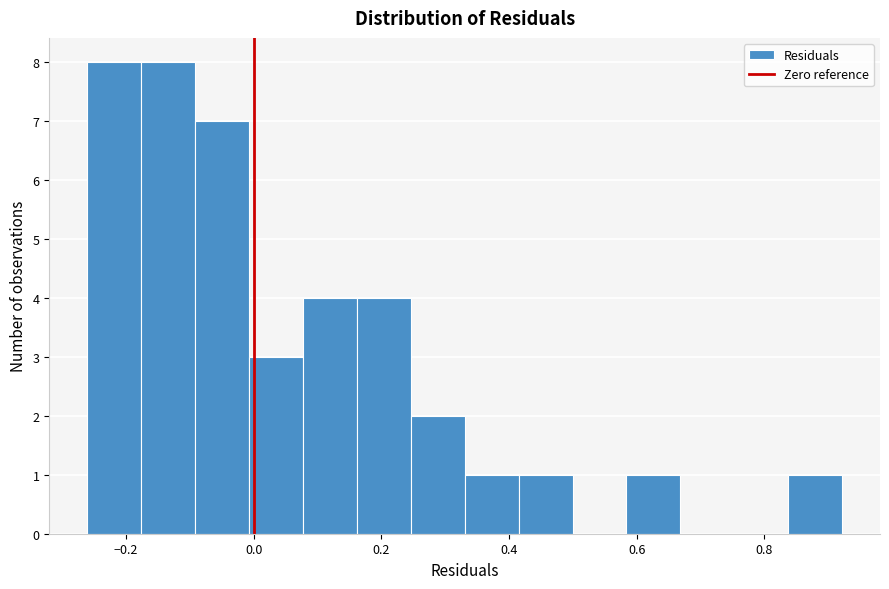

Reading left to right, list every bar in this chart as the range it spans on the x-axis followed by its height. Neither the bar edges nor the heights are printed on the chart, so give them approximately, as read against the axes.

-0.26 to -0.18: 8
-0.18 to -0.10: 8
-0.10 to 0.00: 7
0.00 to 0.08: 3
0.08 to 0.16: 4
0.16 to 0.24: 4
0.24 to 0.34: 2
0.34 to 0.42: 1
0.42 to 0.50: 1
0.50 to 0.58: 0
0.58 to 0.66: 1
0.66 to 0.76: 0
0.76 to 0.84: 0
0.84 to 0.92: 1